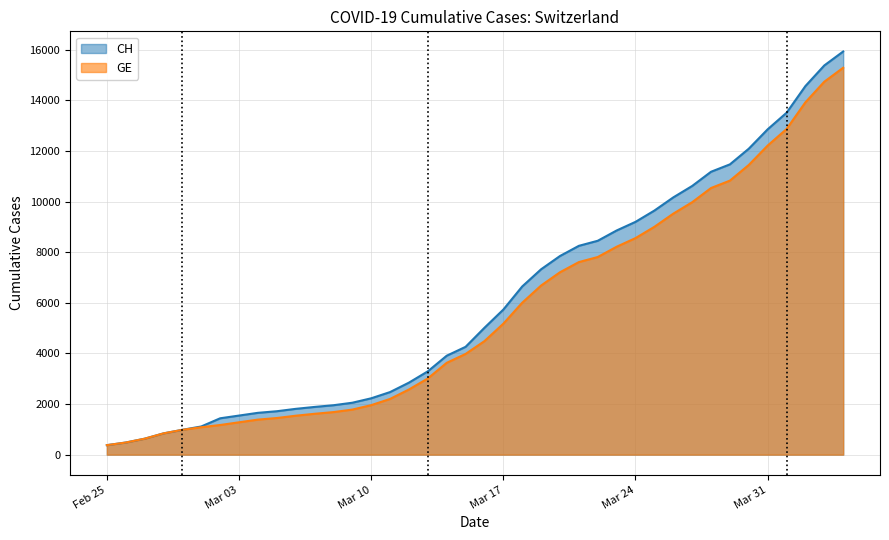

What is the maximum value shown in the chart?

15926